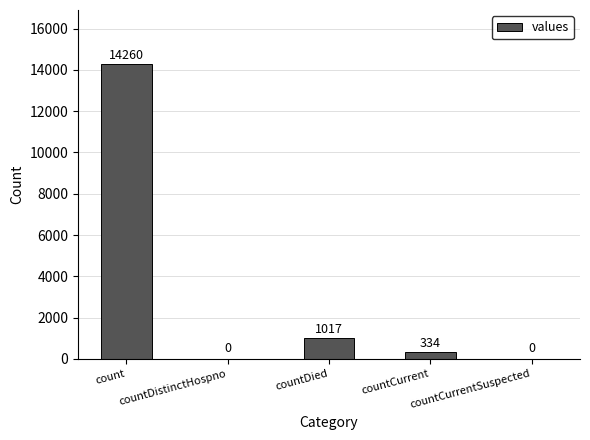

How many distinct data groups are displayed?

1